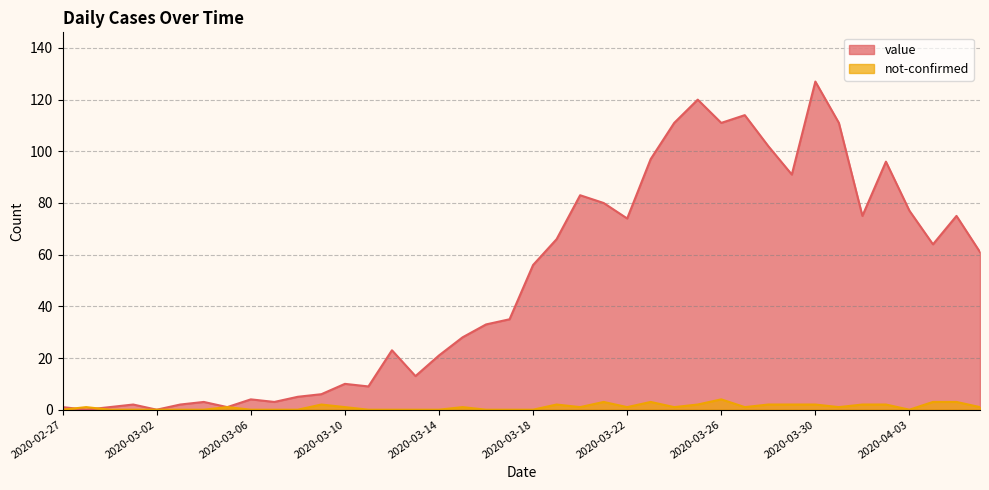

Where do not-confirmed and value first cross each other?

2020-02-27 and 2020-02-28